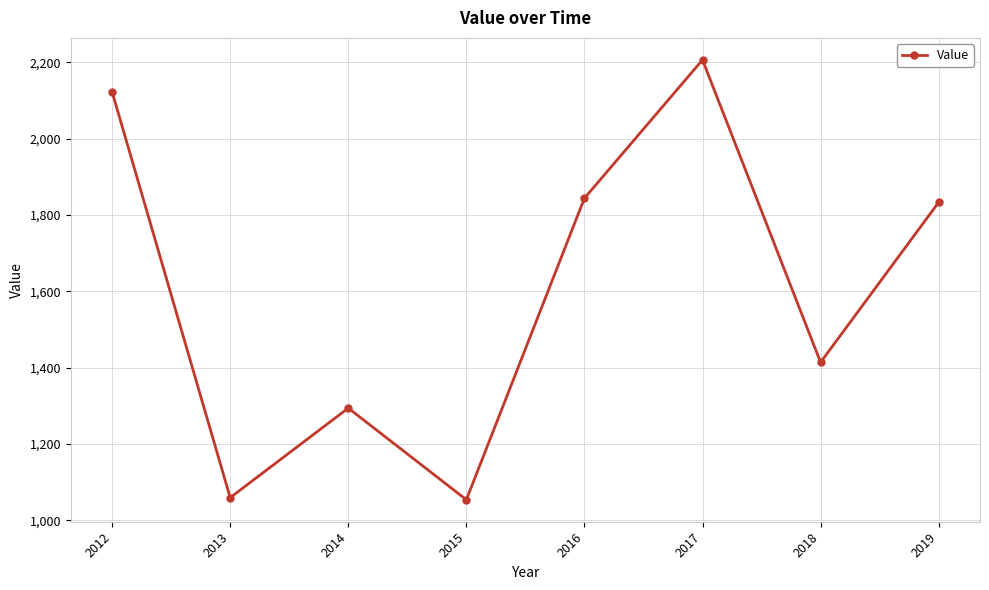

At which label is the value closest to 1630?

2019